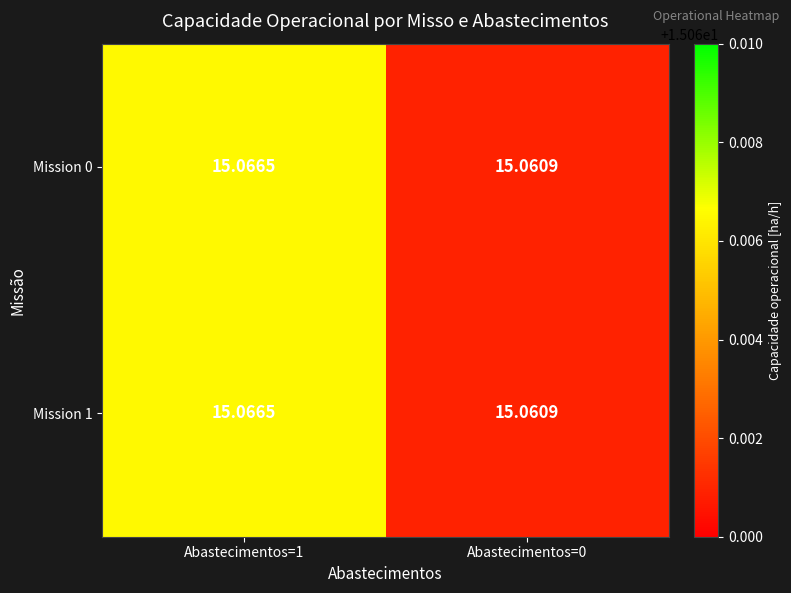

Count the number of categories in the chart.

2